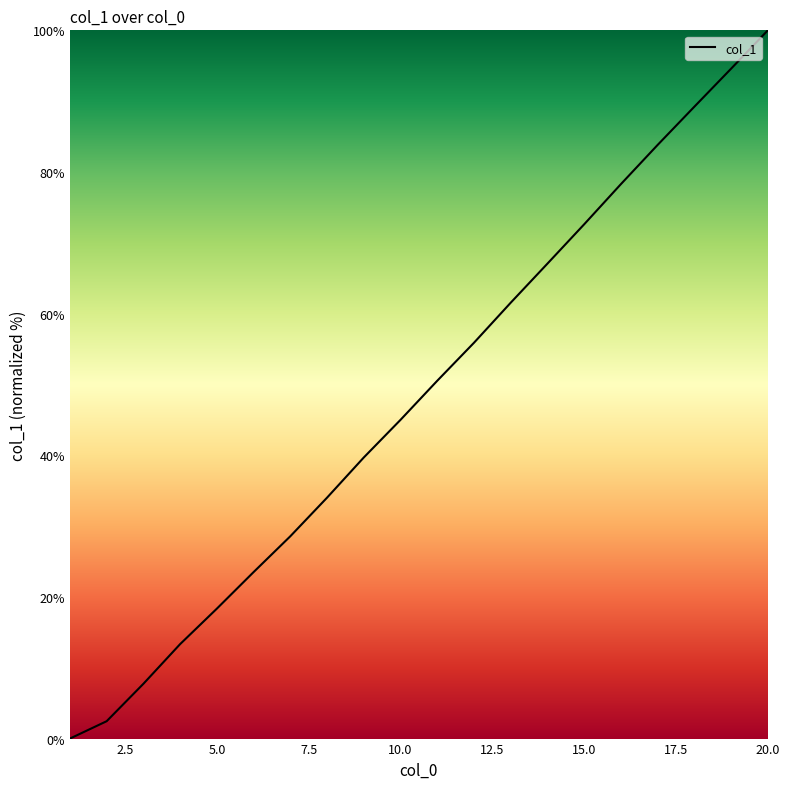

What is the difference between the maximum and minimum values?

100.0